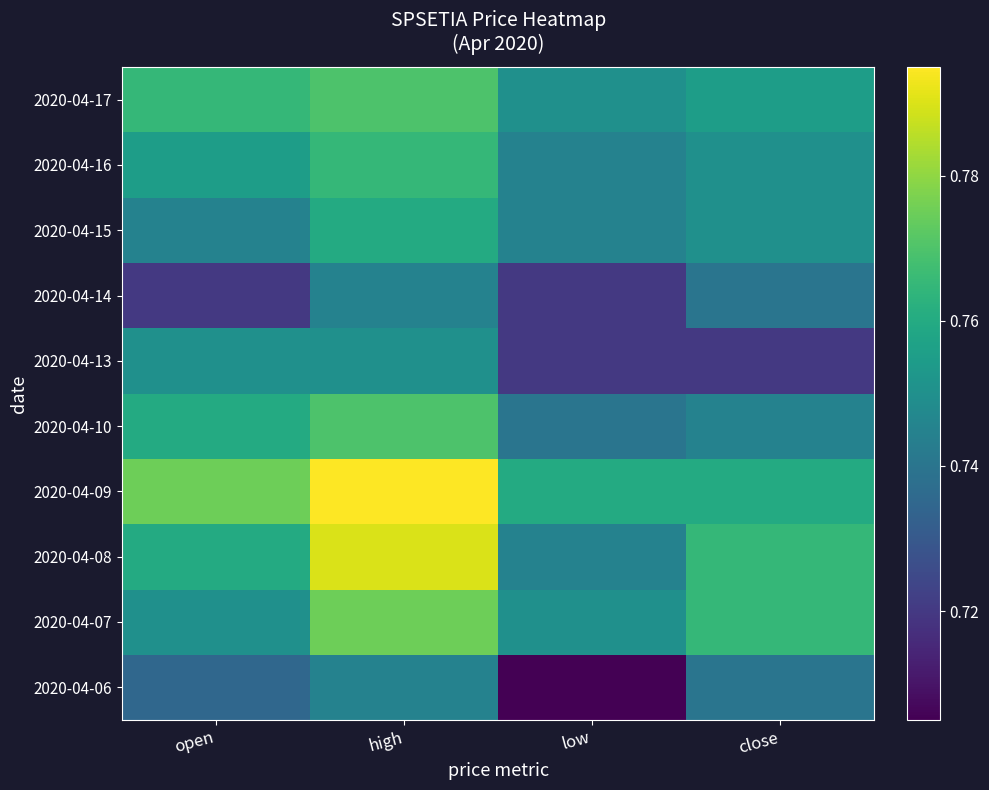

Reading left to right, extract all data points from this chart.

2020-04-06: open=0.7	high=0.7	low=0.7	close=0.7
2020-04-07: open=0.8	high=0.8	low=0.8	close=0.8
2020-04-08: open=0.8	high=0.8	low=0.7	close=0.8
2020-04-09: open=0.8	high=0.8	low=0.8	close=0.8
2020-04-10: open=0.8	high=0.8	low=0.7	close=0.7
2020-04-13: open=0.8	high=0.8	low=0.7	close=0.7
2020-04-14: open=0.7	high=0.7	low=0.7	close=0.7
2020-04-15: open=0.7	high=0.8	low=0.7	close=0.8
2020-04-16: open=0.8	high=0.8	low=0.7	close=0.8
2020-04-17: open=0.8	high=0.8	low=0.8	close=0.8